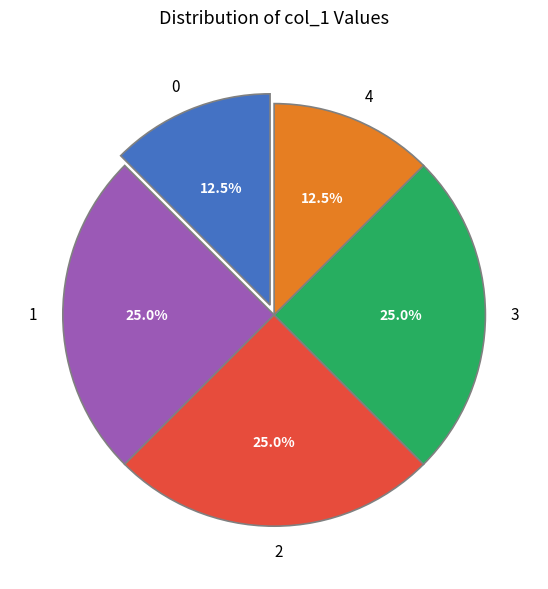

Is it true that 4 is 19% of the pie?

False